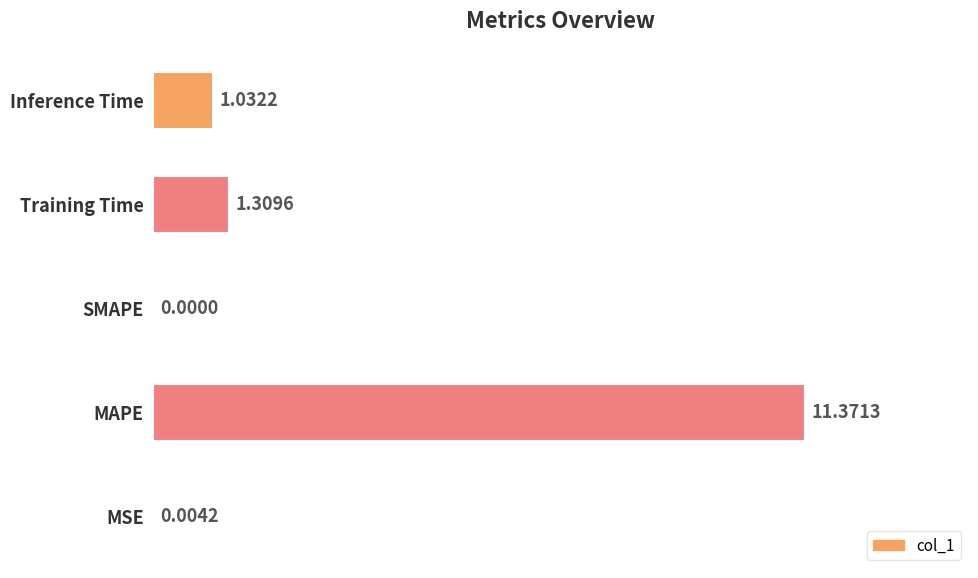

Between MAPE and MSE, which is larger?

MAPE